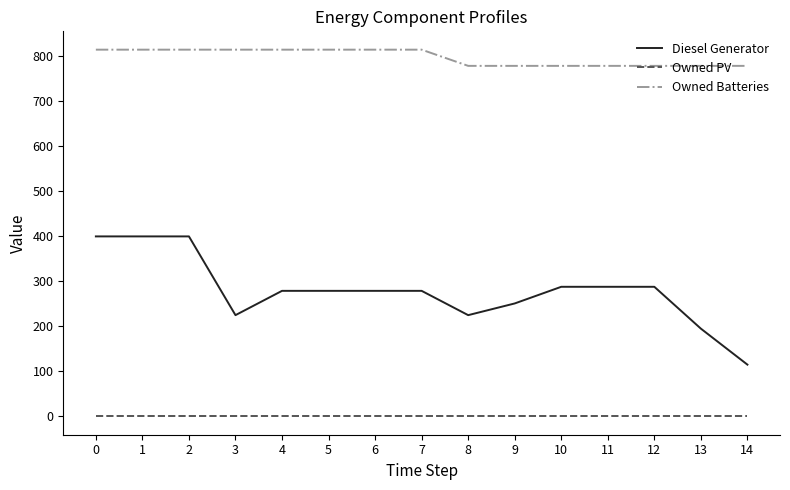

Which series has the largest total across all categories?

Owned Batteries